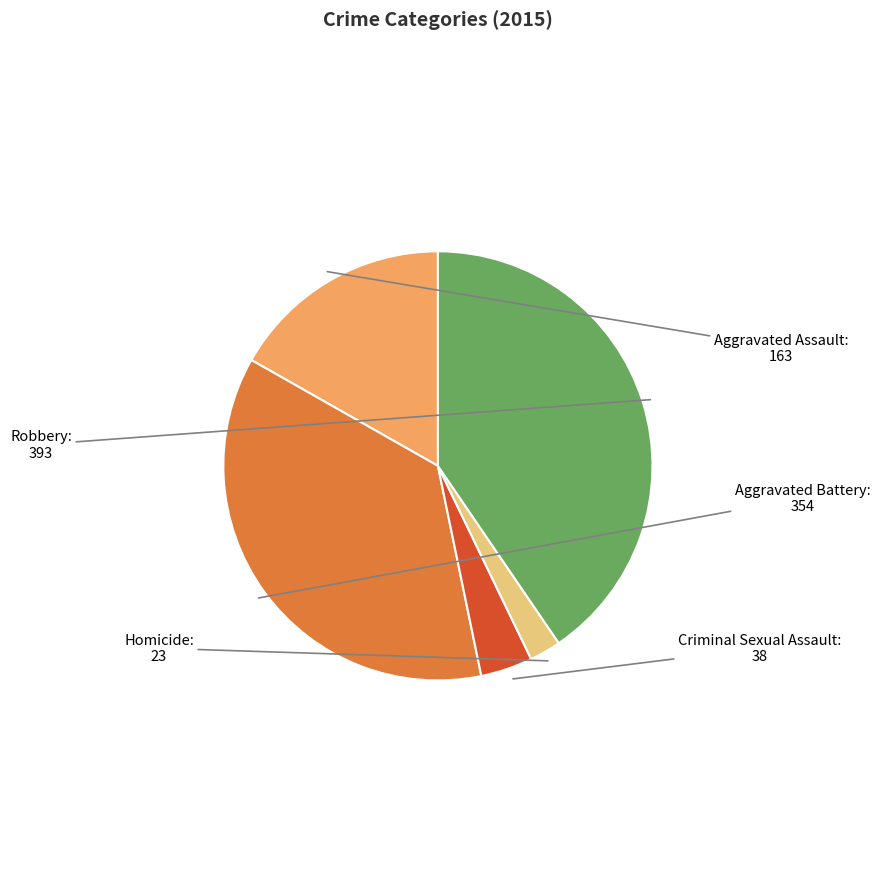

Between Aggravated Assault and Aggravated Battery, which is larger?

Aggravated Battery